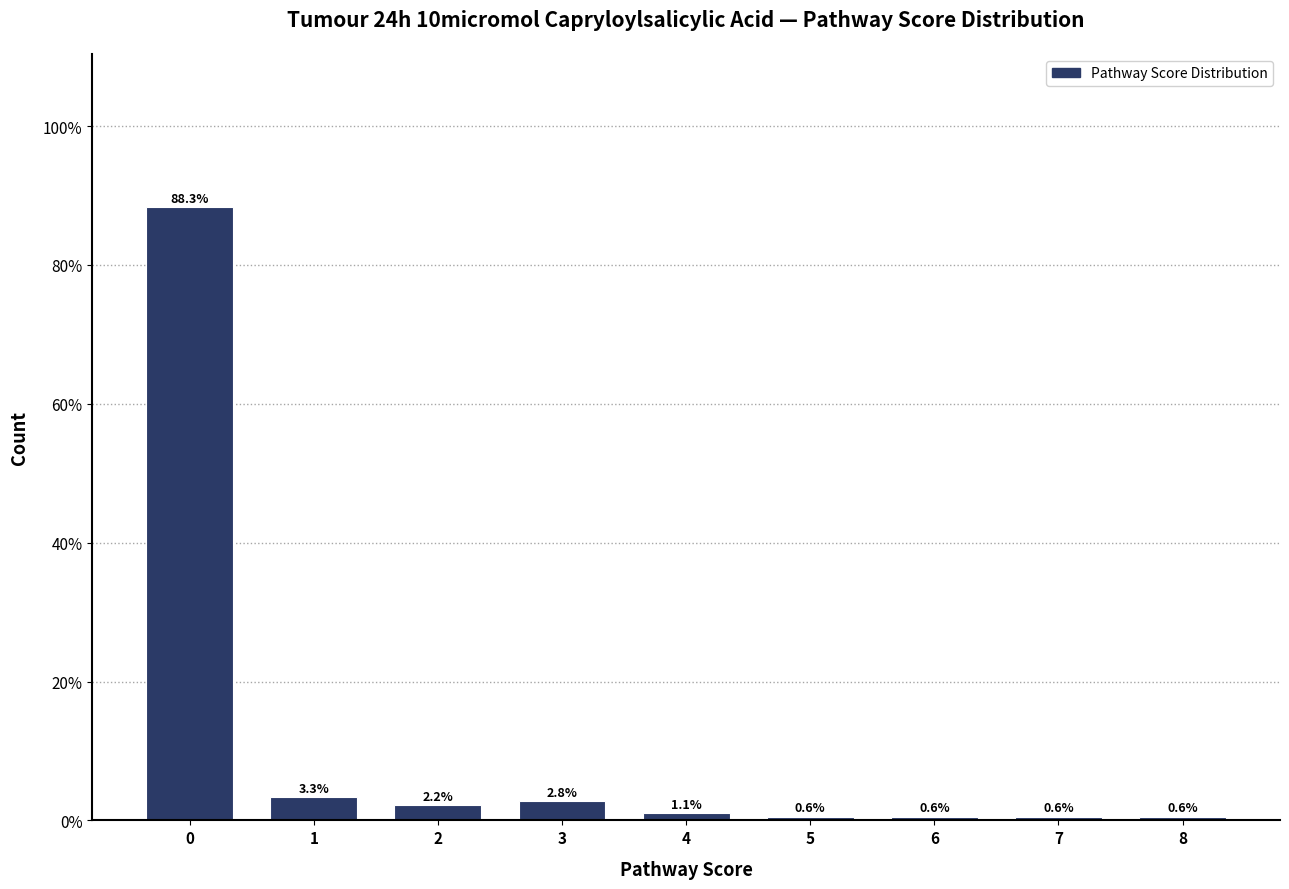

How tall is the bar that spans 3.5 to 4.5 on the x-axis?

1.1